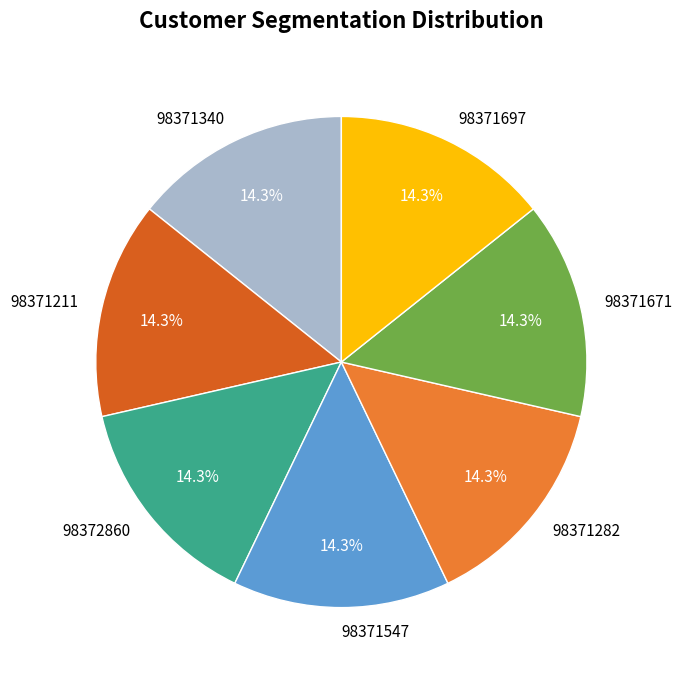

Count the number of slices in the pie.

7